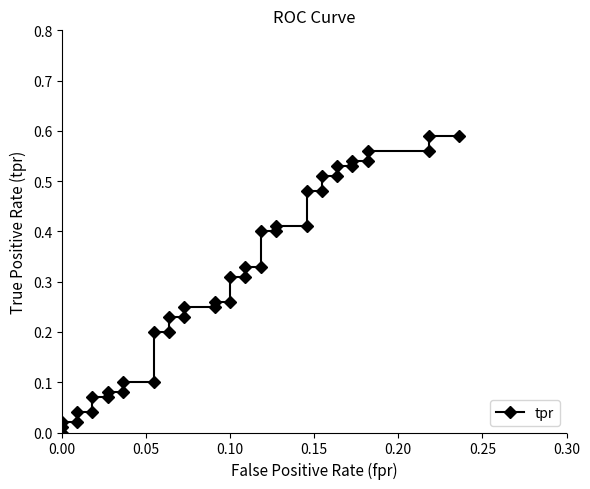

Is it true that the value at 0.00 is 0.0?

True